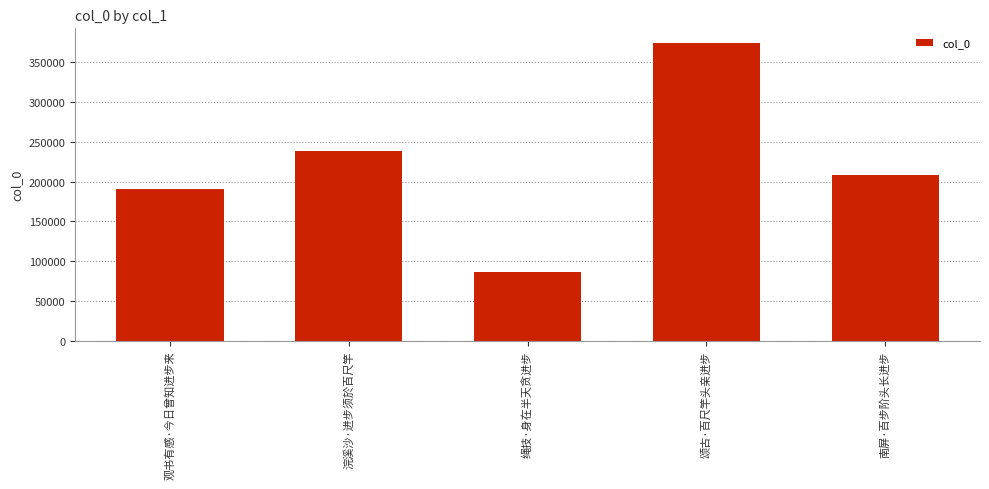

Are the bars grouped side by side (vs. stacked)?

No